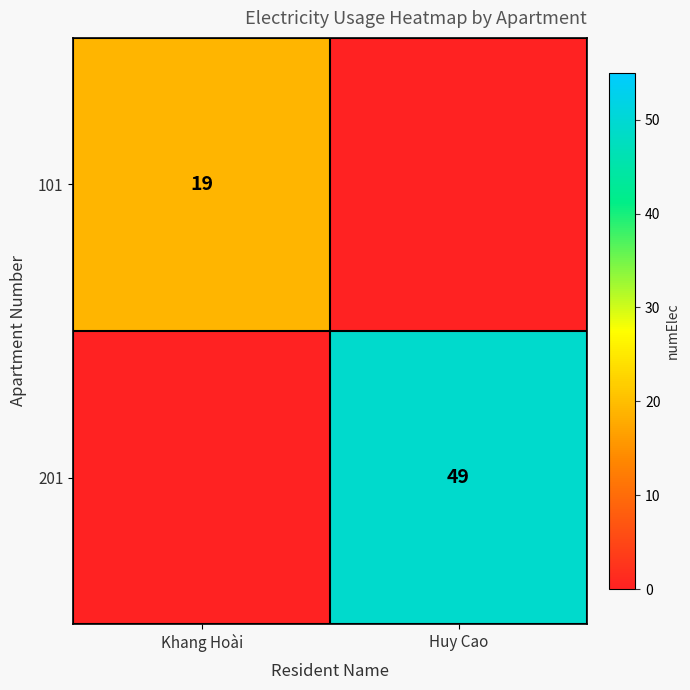

Is it true that 101 equals 19 at Khang Hoài?

True